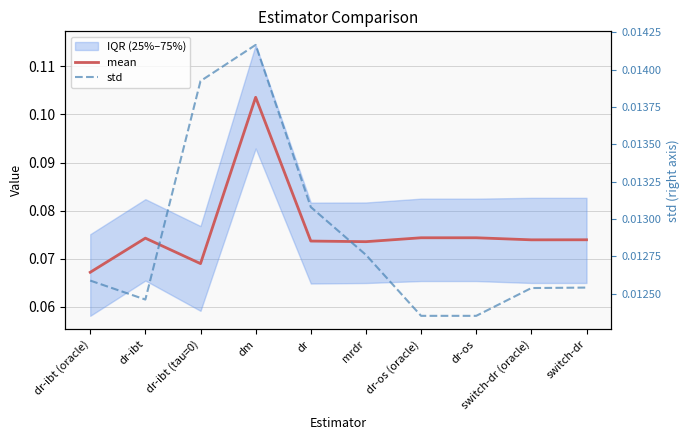

What is the label of the 5th point from the right?

mrdr